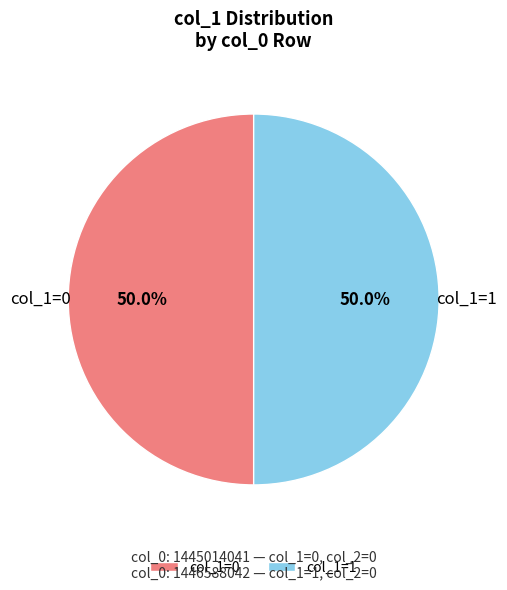

Combined, do col_1=1 and col_1=0 account for over 50%?

Yes